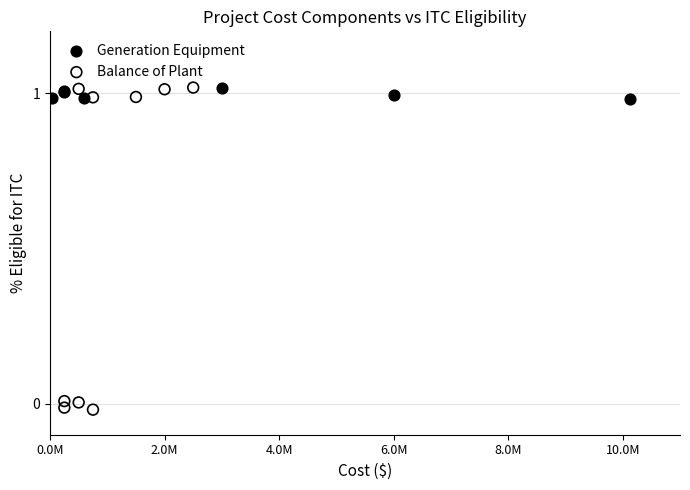

Which series has the largest Y range (max minus min)?

Balance of Plant